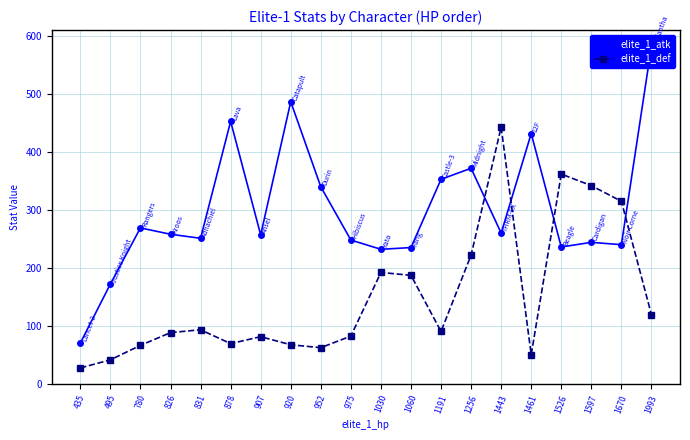

What is the highest value of the elite_1_atk series?

583